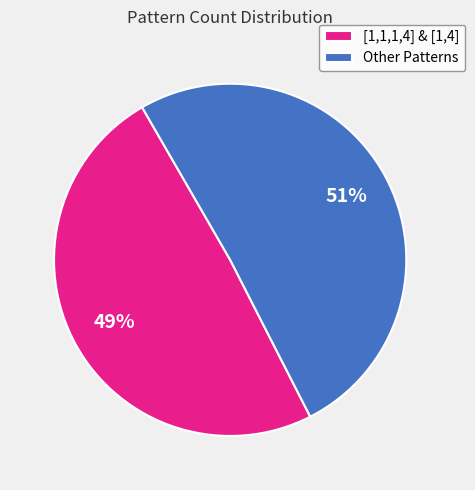

How many segments does this pie chart have?

2